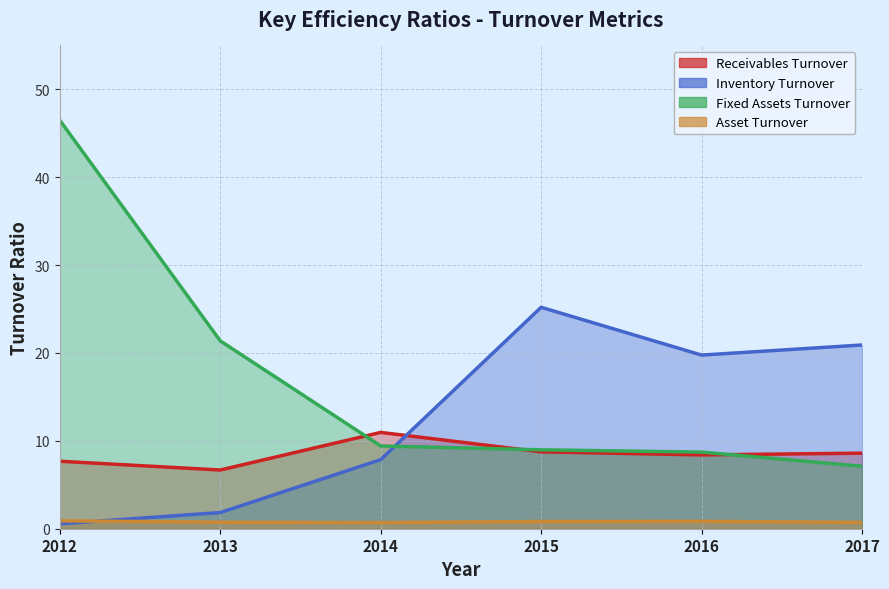

What is the difference between the highest and lowest values at 2012?

45.9